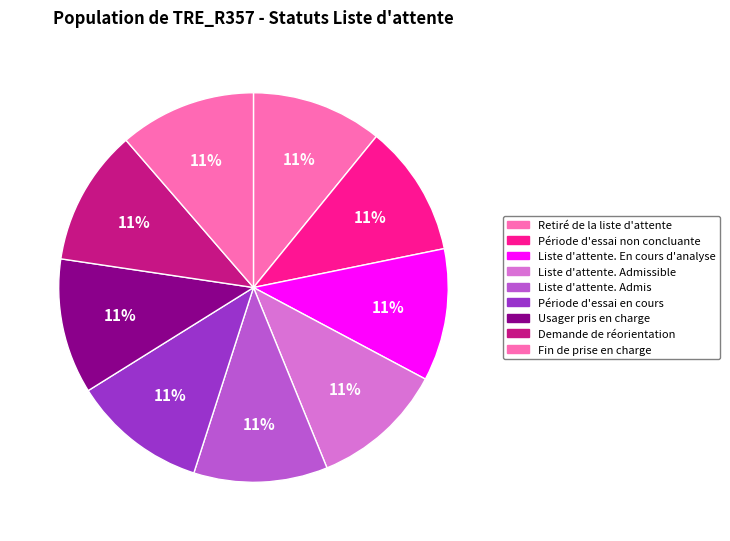

Rank the categories by value from highest to lowest.

Fin de prise en charge, Demande de réorientation, Usager pris en charge, Période d'essai en cours, Liste d'attente. Admis, Liste d'attente. Admissible, Liste d'attente. En cours d'analyse, Période d'essai non concluante, Retiré de la liste d'attente